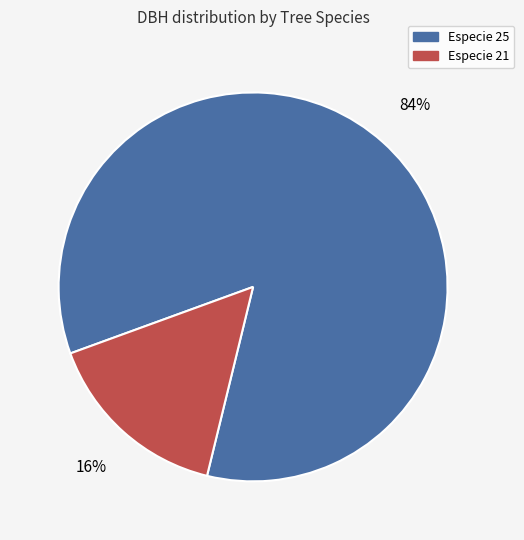

To the nearest percent, what is the average slice percentage?

50%